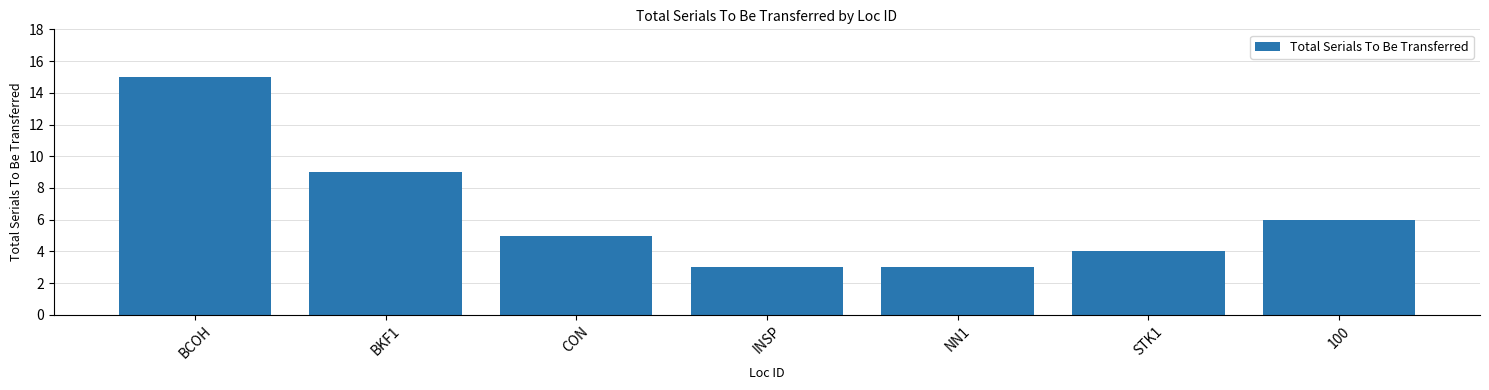

Where does the data first go above 5?

BCOH